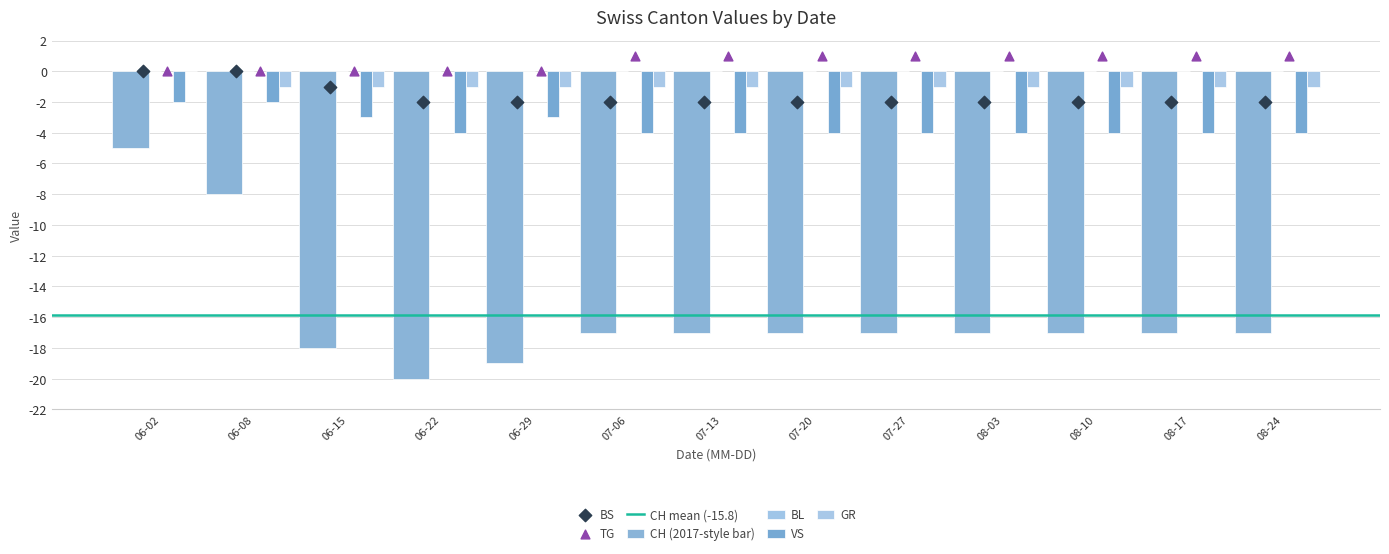

At which category is the sum across all series the highest?

2020-06-02